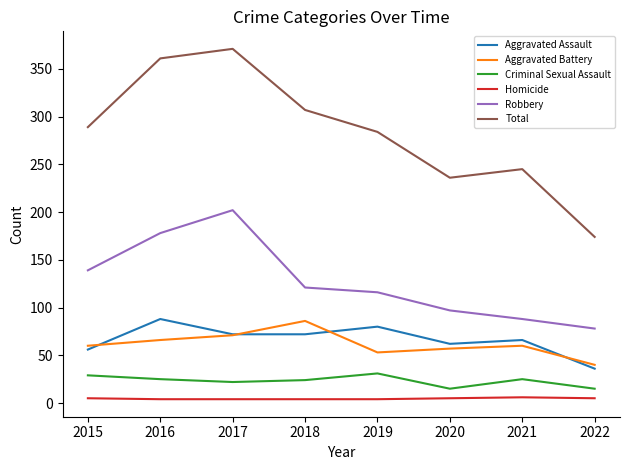

What is the spread (max minus min) of values at 2018?

303